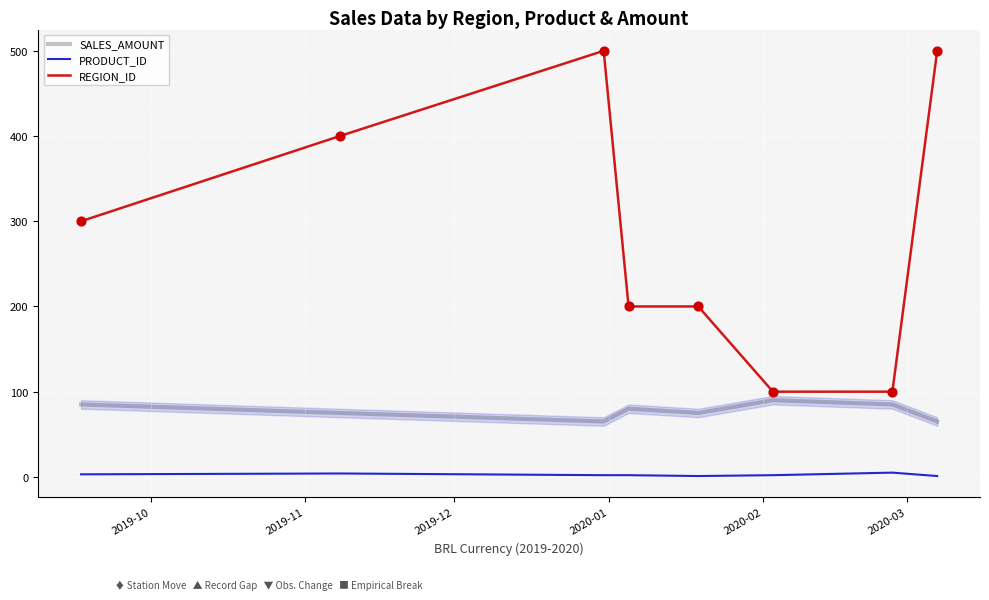

Which series has the largest range (max minus min)?

REGION_ID